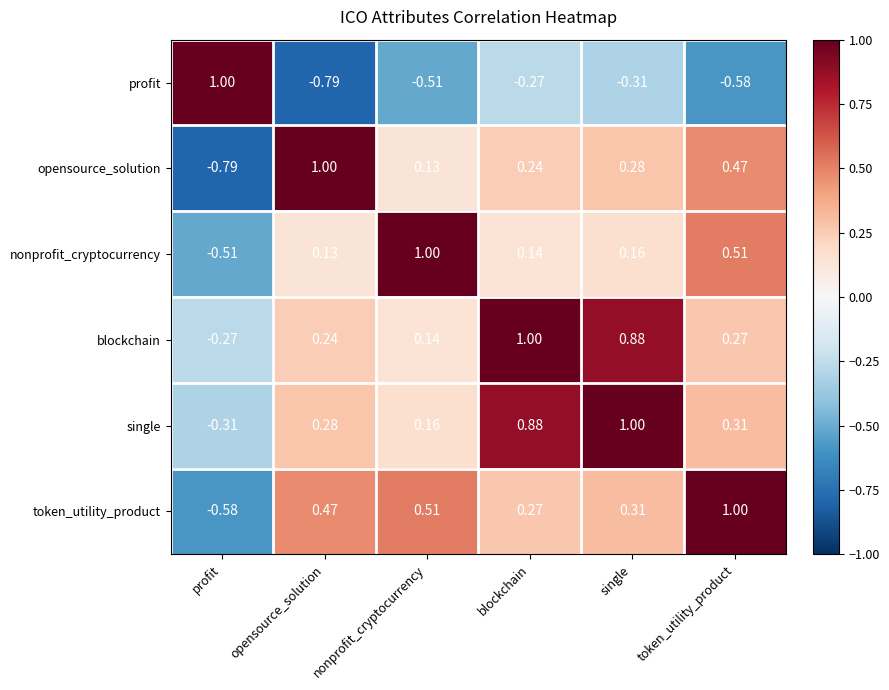

At which category is the sum across all series the highest?

single